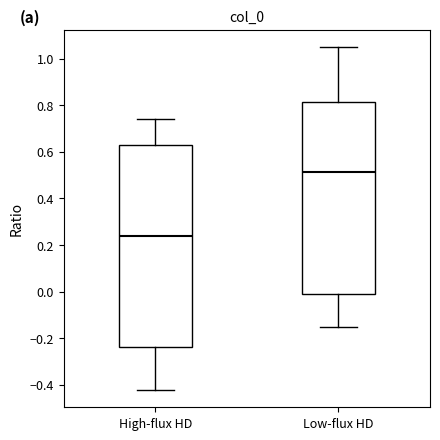

Which box is the tallest, from its lower edge to its upper edge?

High-flux HD